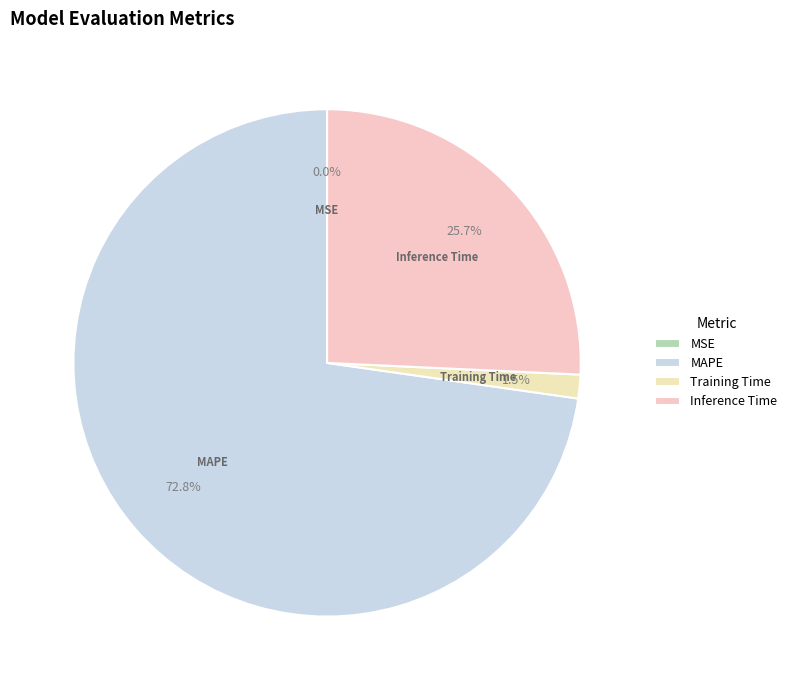

Which slice represents more than half of the pie?

MAPE